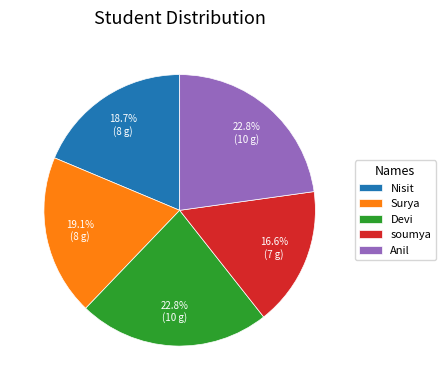

To the nearest percent, what is the difference between the largest and smallest slice percentages?

6%